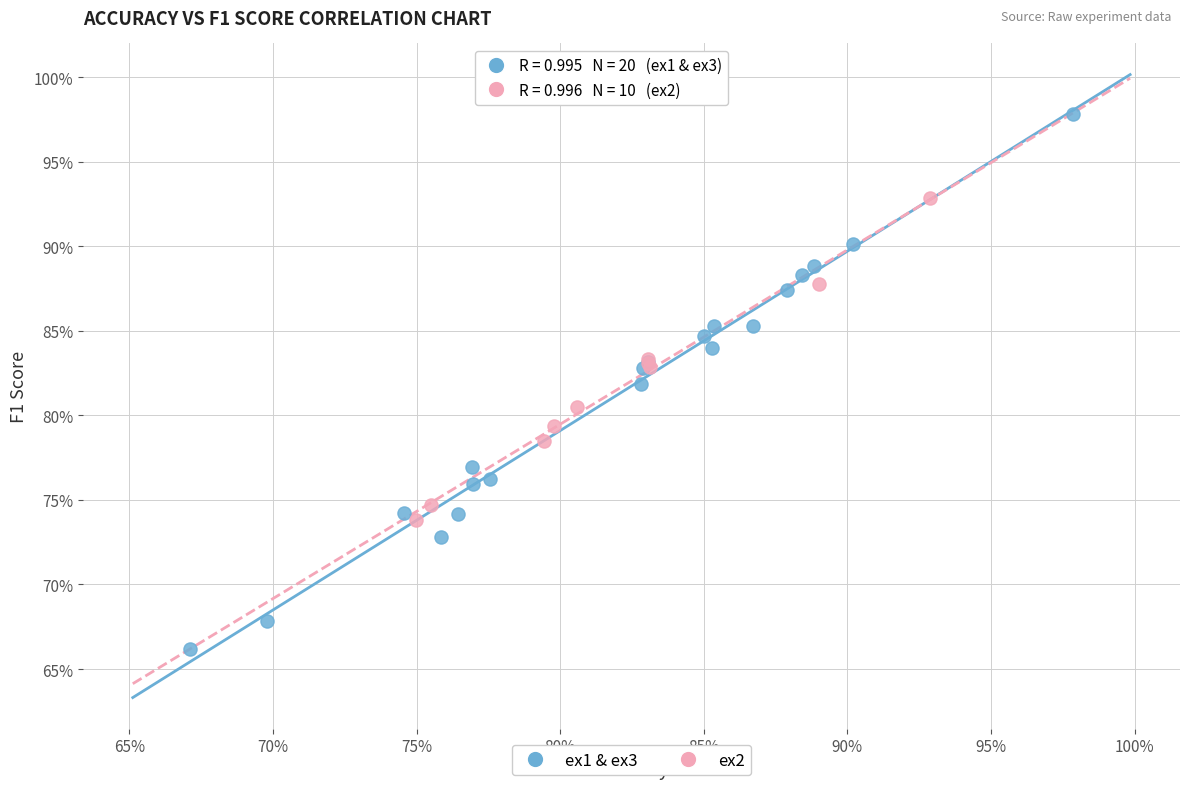

Which series contains the highest Y value?

ex1 & ex3